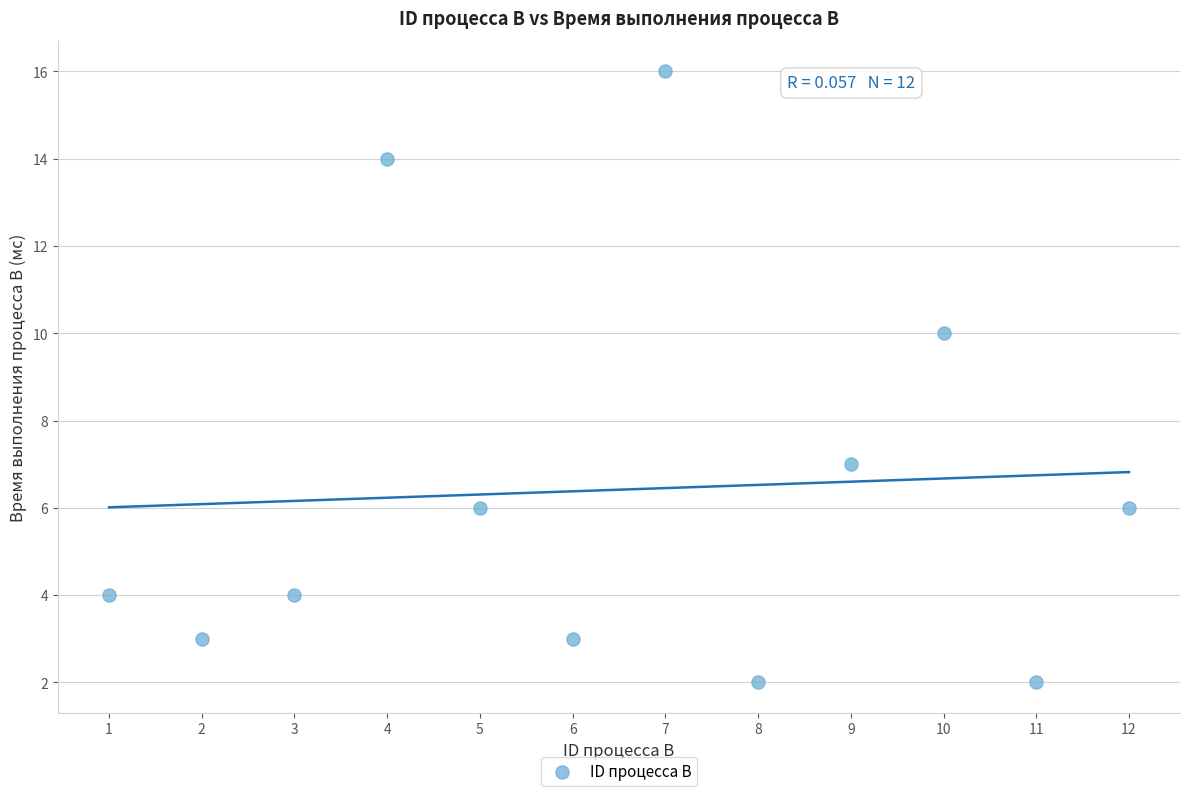

What Y value in the scatter plot is closest to 9?

10